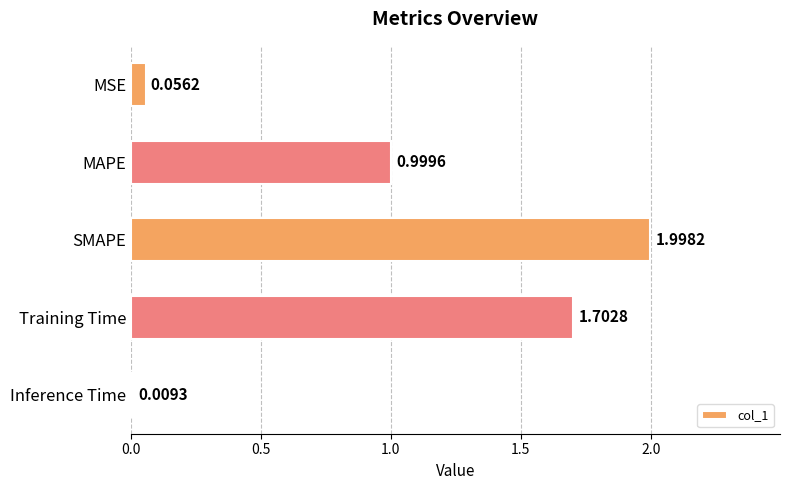

At which category does the chart reach its peak across all series?

SMAPE